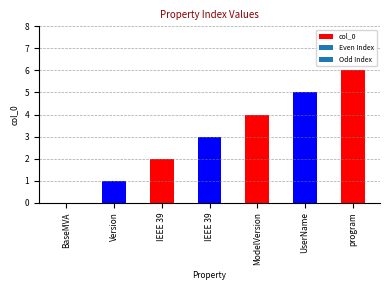

What is the sum of the values at IEEE 39 and Version?

3